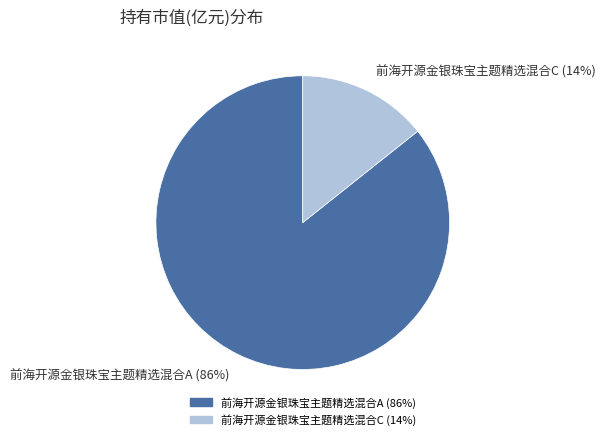

Which category has the smallest portion of the pie?

前海开源金银珠宝主题精选混合C